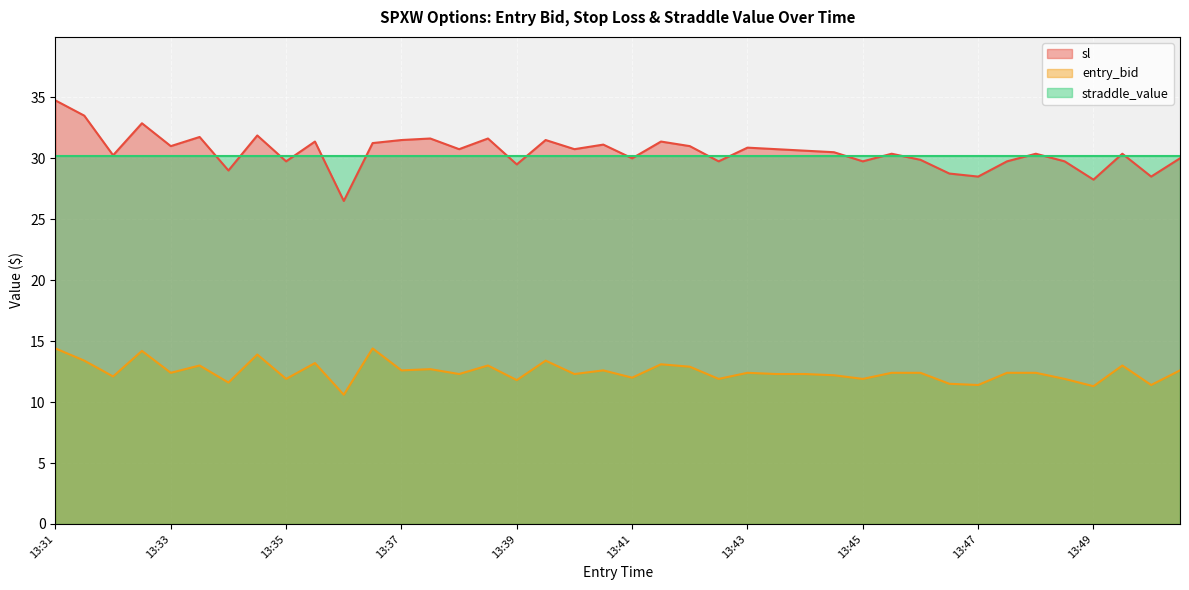

What is the minimum value for entry_bid?

10.6